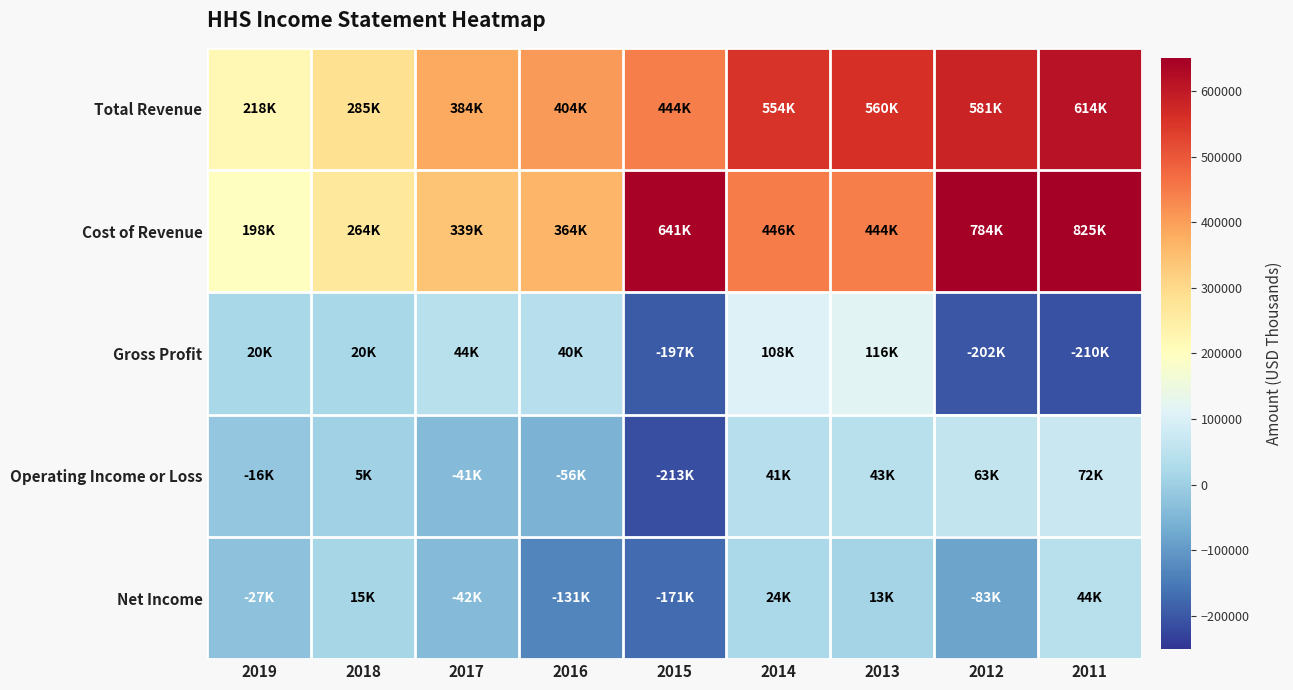

Reading left to right, extract all data points from this chart.

Total Revenue: 2019=217600	2018=284600	2017=383900	2016=404400	2015=444200	2014=553700	2013=559600	2012=581100	2011=614300
Cost of Revenue: 2019=197800	2018=264100	2017=339400	2016=364400	2015=641400	2014=446100	2013=443500	2012=783600	2011=824700
Gross Profit: 2019=19800	2018=20500	2017=44500	2016=40000	2015=-197200	2014=107600	2013=116100	2012=-202500	2011=-210500
Operating Income or Loss: 2019=-16100	2018=4900	2017=-40900	2016=-55800	2015=-212800	2014=40800	2013=42700	2012=62700	2011=72300
Net Income: 2019=-26800	2018=14900	2017=-41900	2016=-130900	2015=-170900	2014=24000	2013=13400	2012=-83400	2011=44200